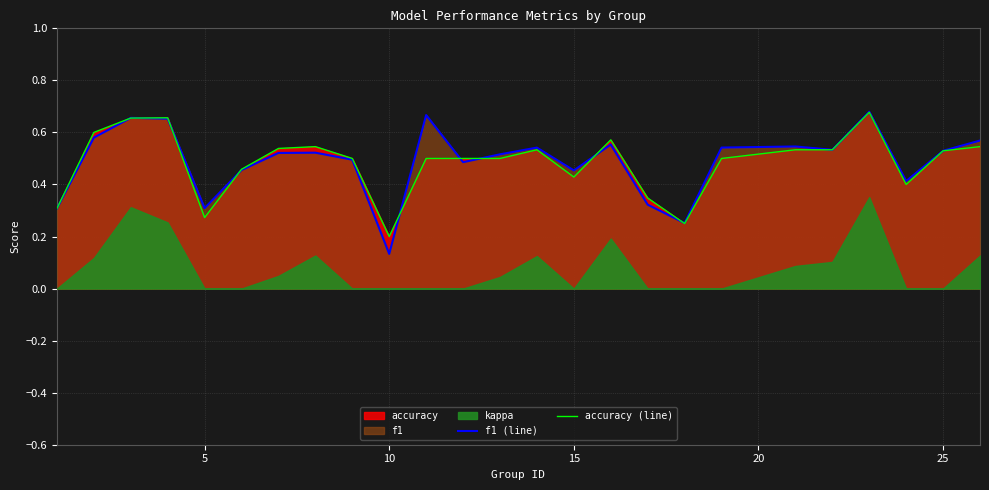

Does the chart have visible grid lines?

Yes